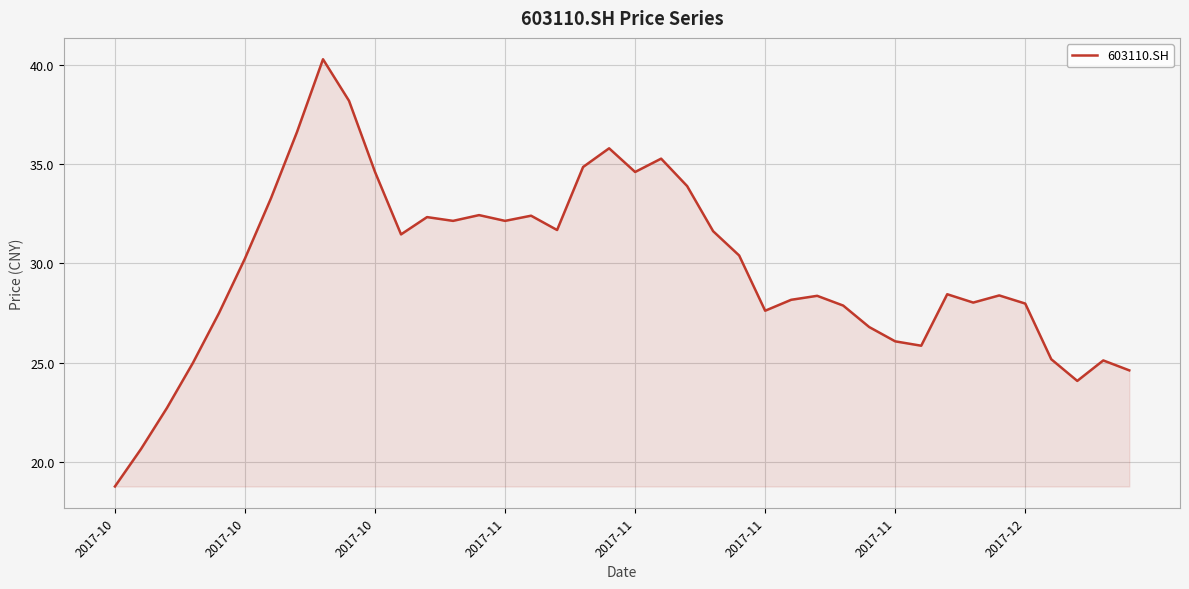

What is the maximum value shown in the chart?

40.3